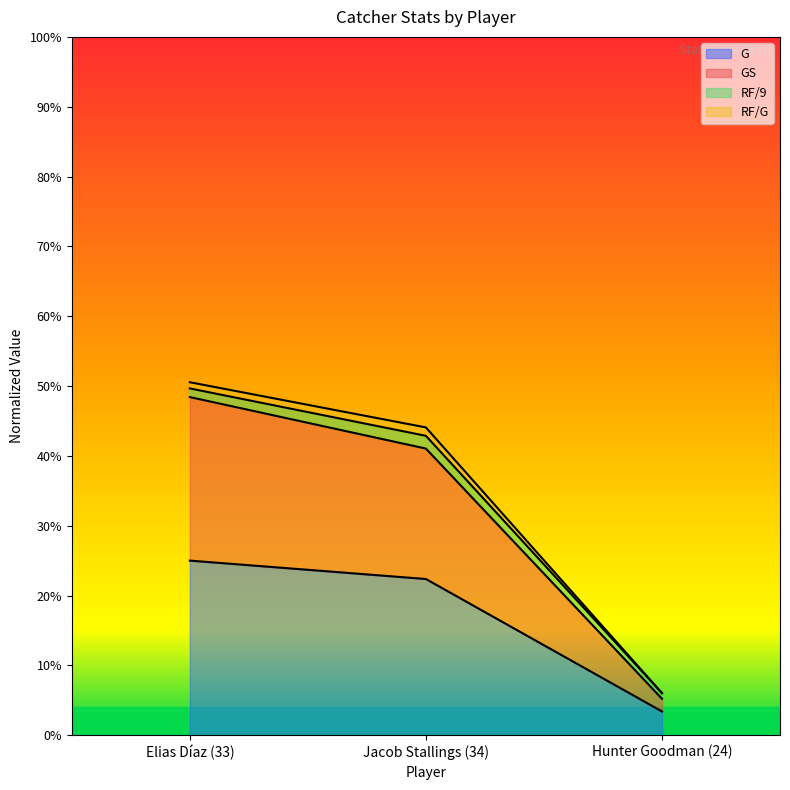

What are all the series names shown in the legend?

G, GS, RF/9, RF/G